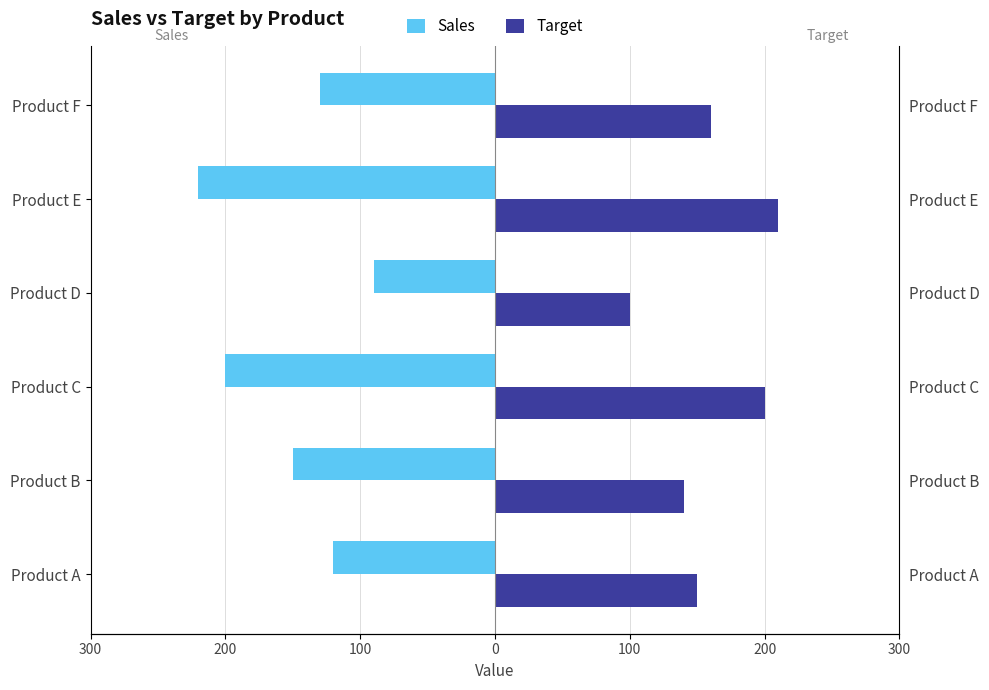

What is the value of the Target bar at the 3rd from the left?

200